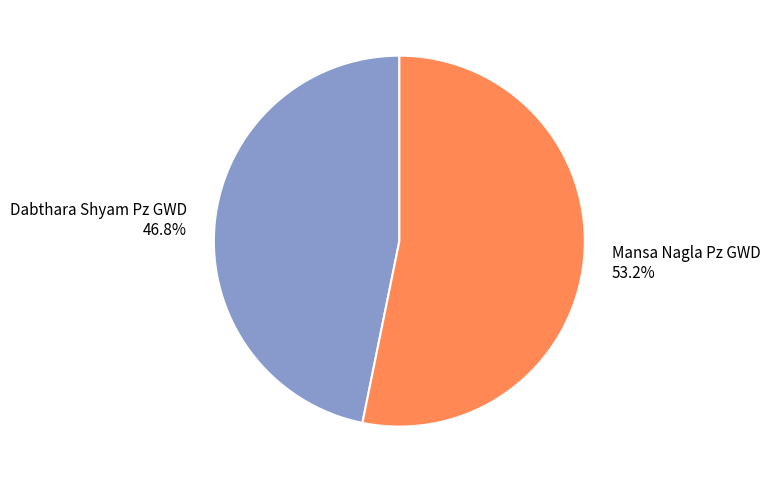

To the nearest percent, what percentage of the pie is Dabthara Shyam Pz GWD?

47%